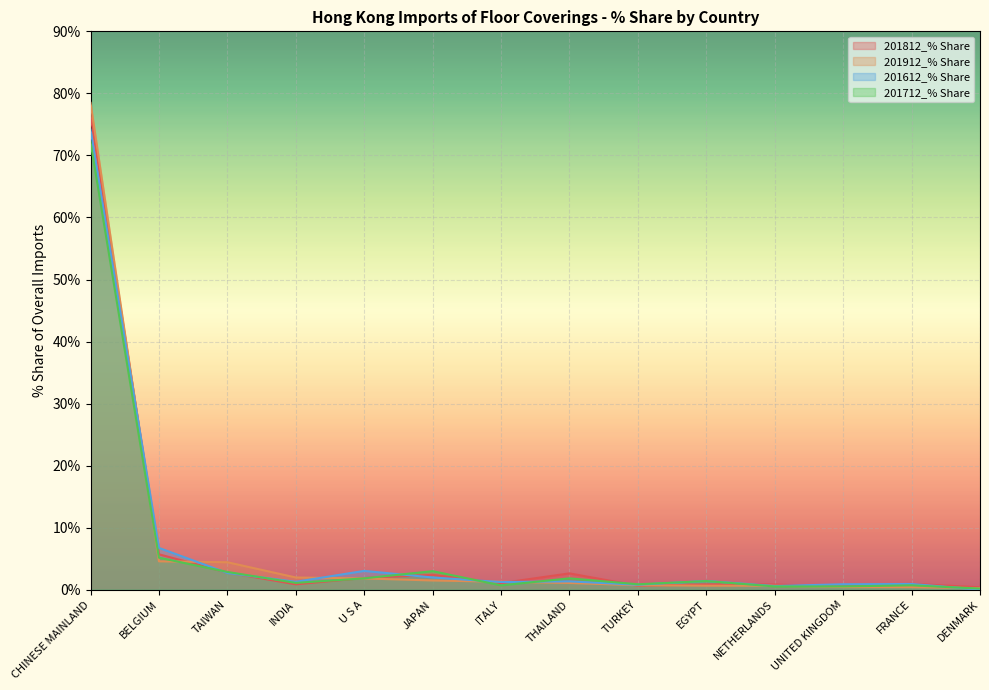

What are all the series names shown in the legend?

201812_% Share, 201912_% Share, 201612_% Share, 201712_% Share